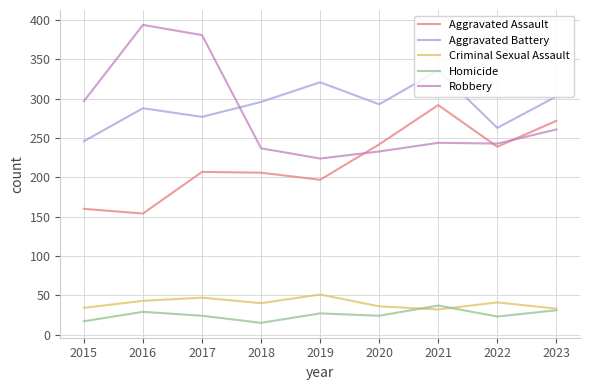

The Aggravated Assault series shows 103 at 2015. True or false?

False